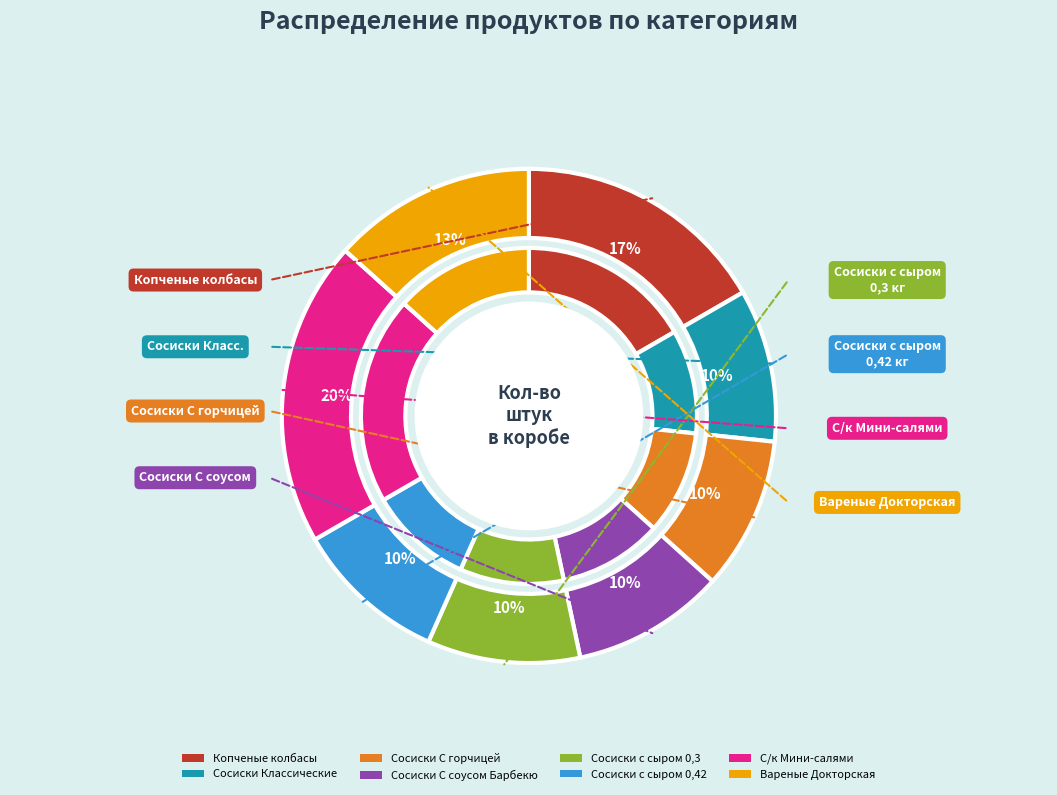

Which has a higher value, Сосиски С соусом Барбекю or Сосиски С горчицей?

Сосиски С соусом Барбекю